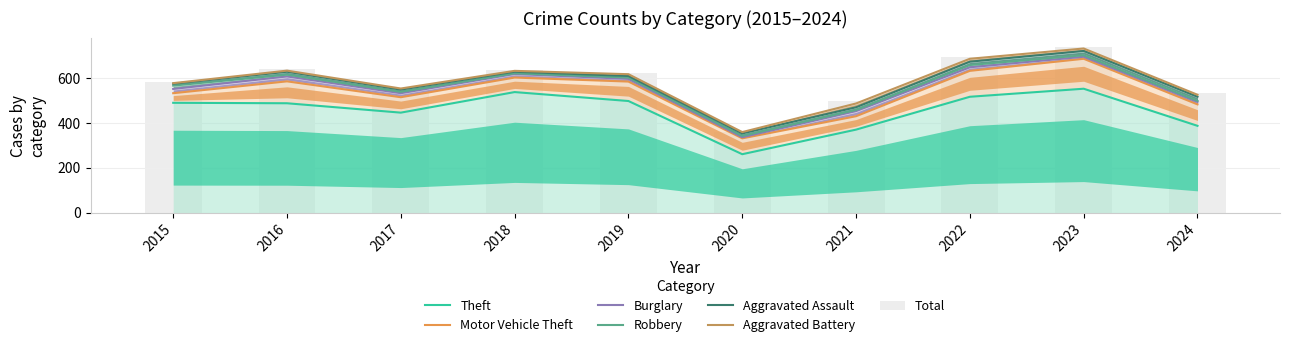

What is the greatest value displayed?

554